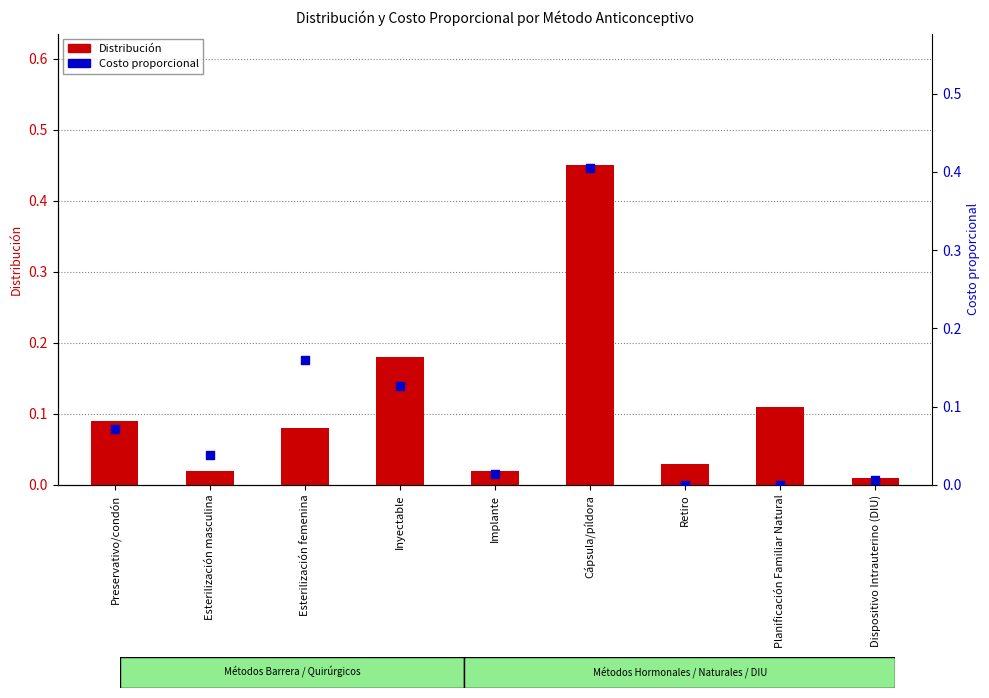

Which series reaches the maximum Y coordinate?

Distribución